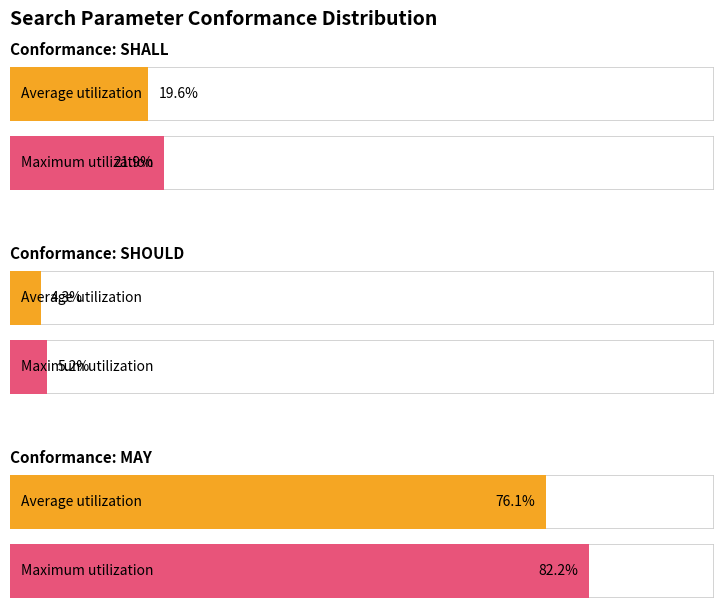

Between SHALL and SHOULD, which is larger?

SHALL